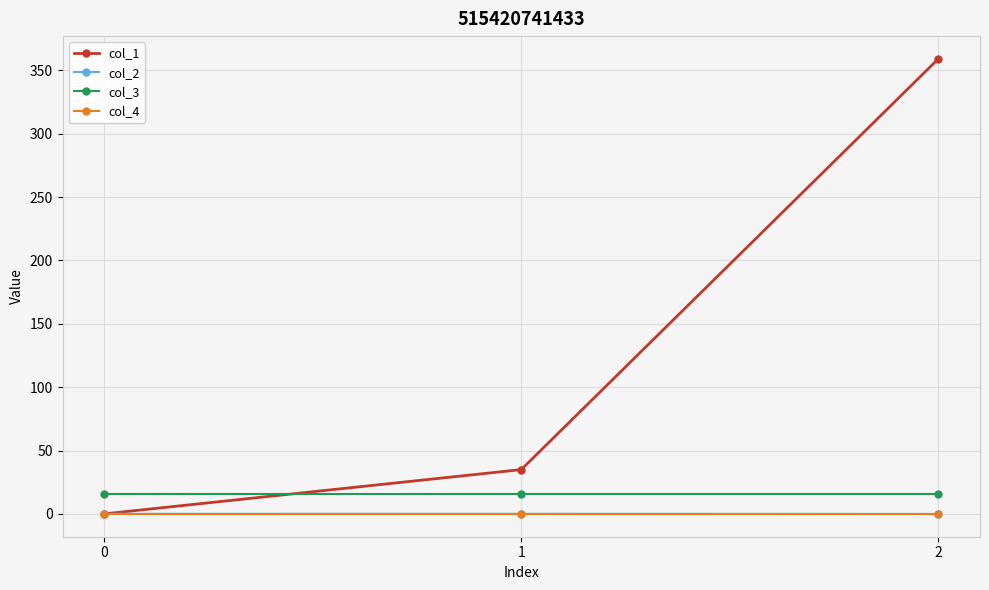

What is the spread (max minus min) of values at 1?

34.9